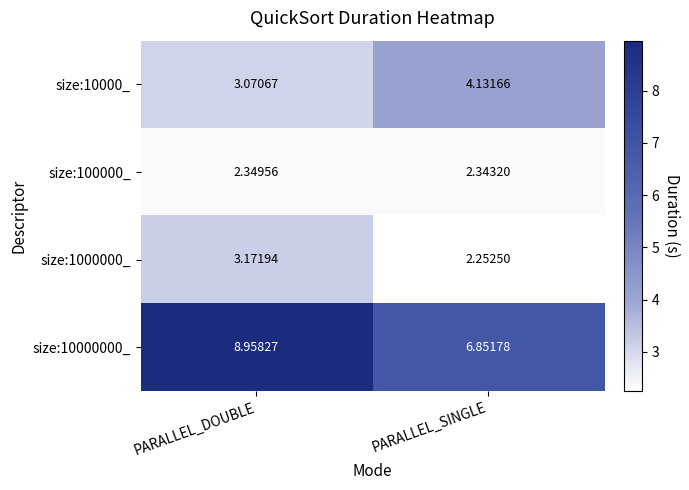

Which category has the lowest value in the size:10000_ series?

PARALLEL_DOUBLE